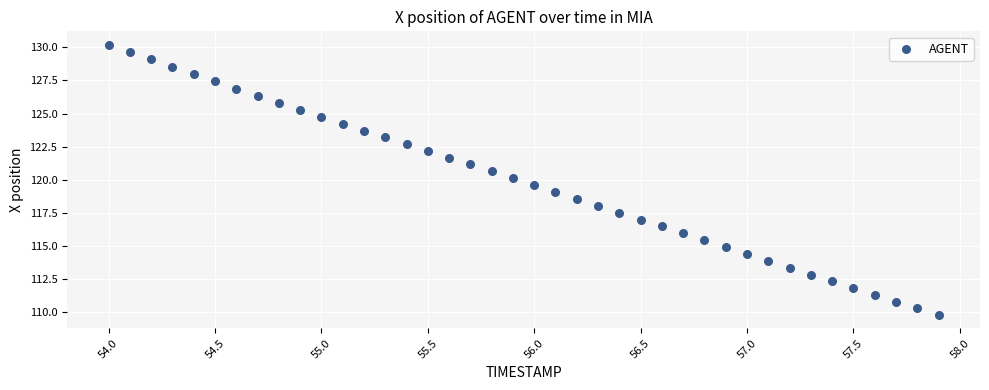

What is the range of X values (max minus min)?

3.9